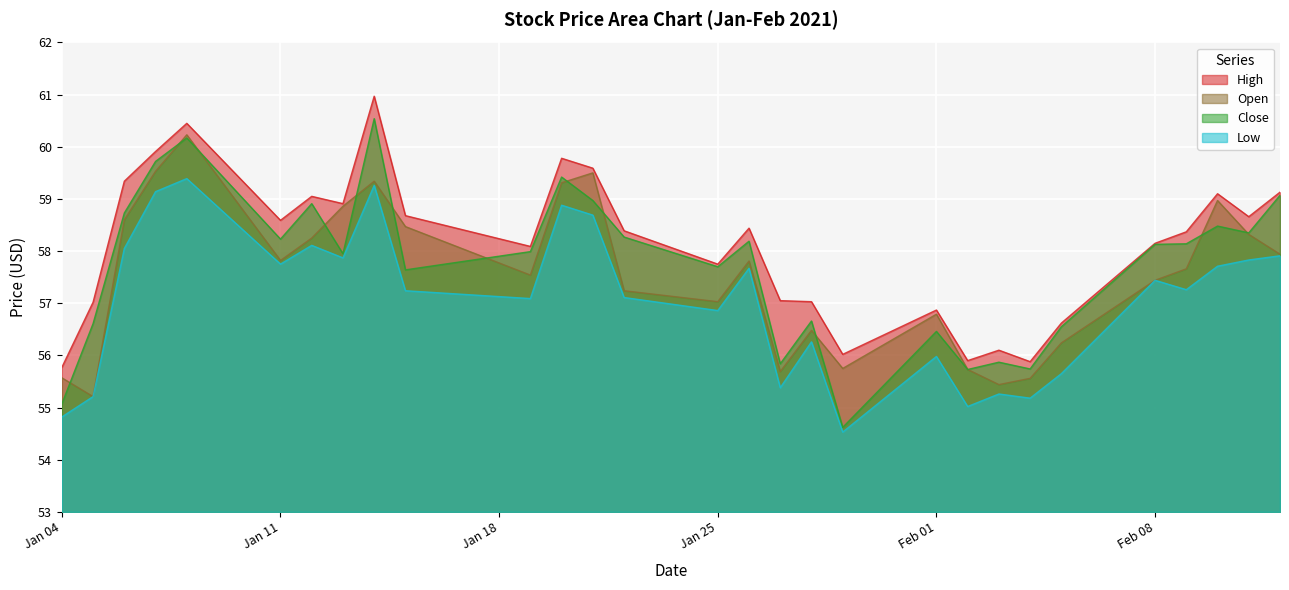

How many data points does each series have?

29